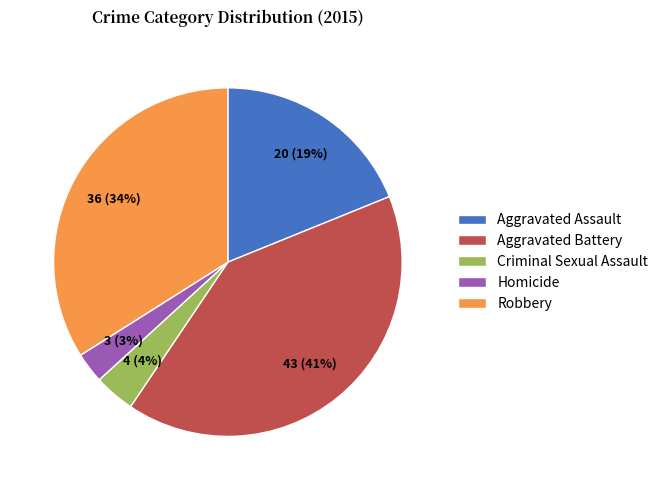

The Robbery slice represents 34% of the pie. True or false?

True